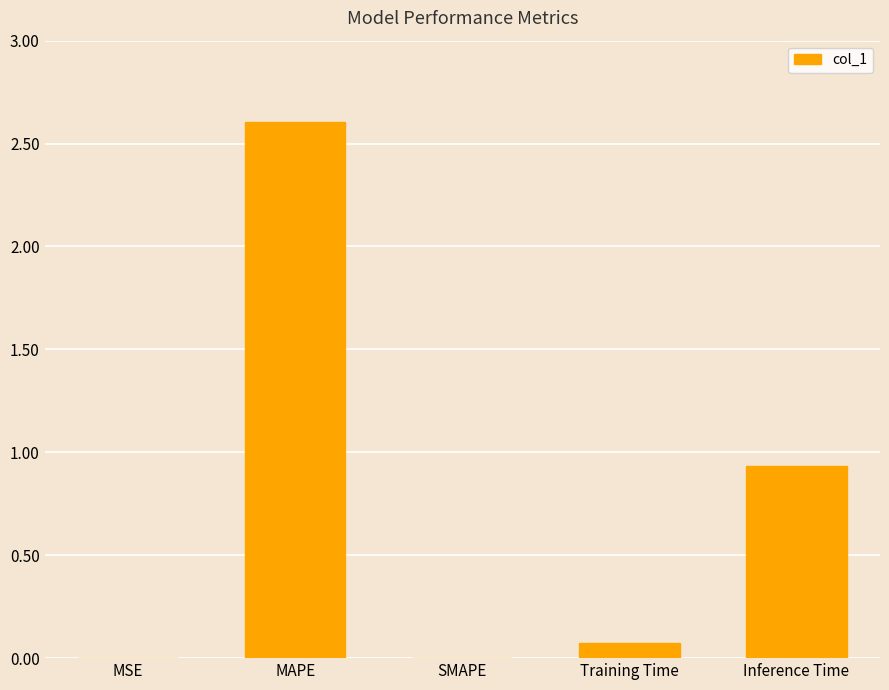

Which category has the highest value across all series?

MAPE